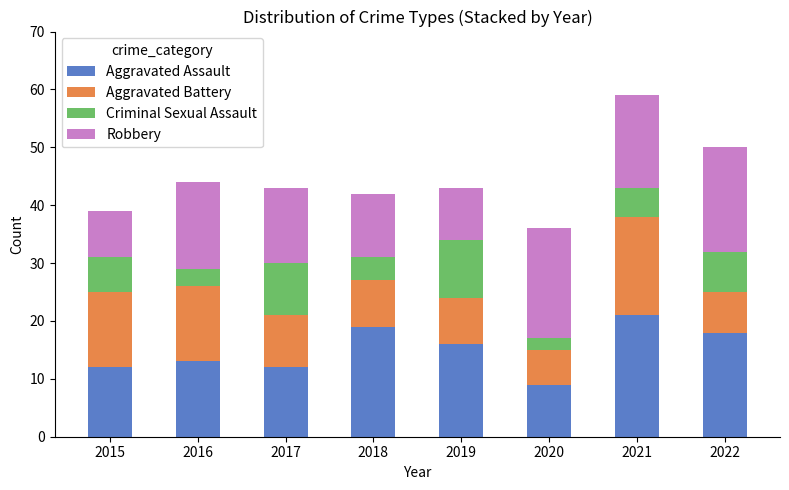

At which category is the sum across all series the highest?

2021